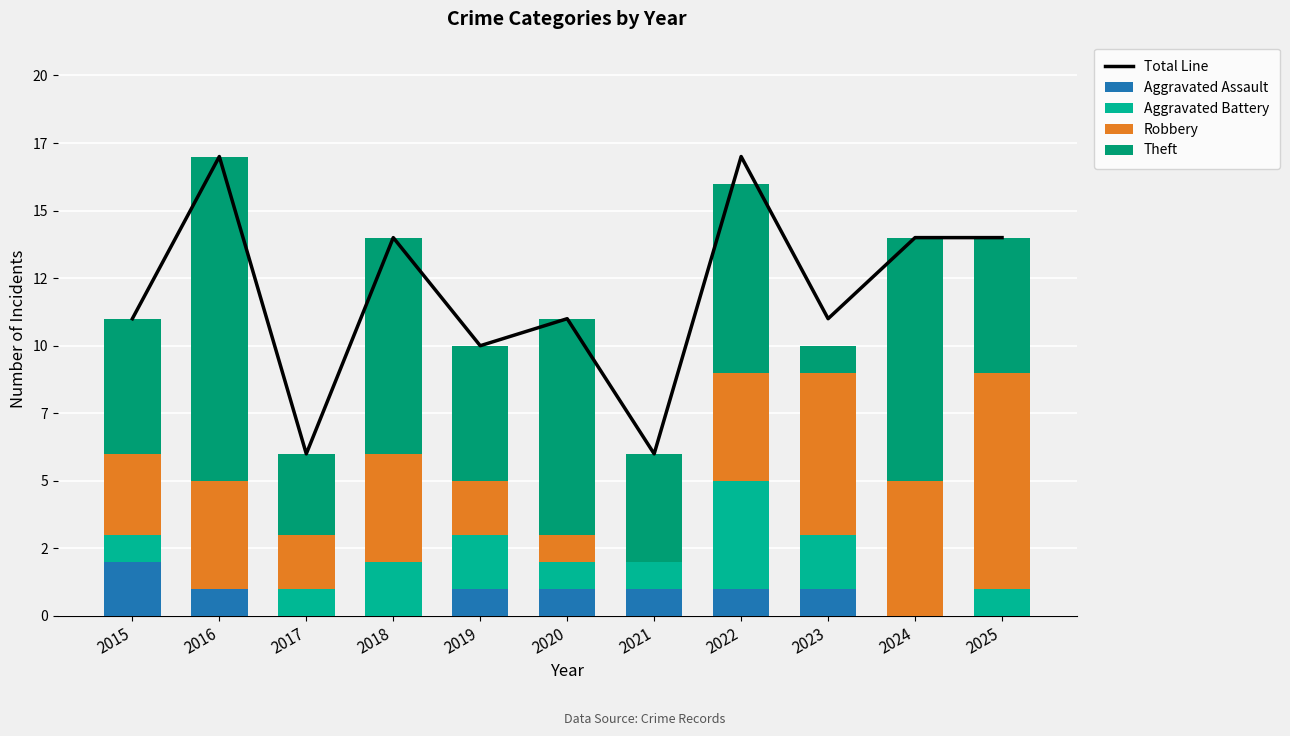

Reading left to right, transcribe all the data shown in this chart.

Total Line: 2015=11	2016=17	2017=6	2018=14	2019=10	2020=11	2021=6	2022=17	2023=11	2024=14	2025=14
Aggravated Assault: 2015=2	2016=1	2017=0	2018=0	2019=1	2020=1	2021=1	2022=1	2023=1	2024=0	2025=0
Aggravated Battery: 2015=1	2016=0	2017=1	2018=2	2019=2	2020=1	2021=1	2022=4	2023=2	2024=0	2025=1
Robbery: 2015=3	2016=4	2017=2	2018=4	2019=2	2020=1	2021=0	2022=4	2023=6	2024=5	2025=8
Theft: 2015=5	2016=12	2017=3	2018=8	2019=5	2020=8	2021=4	2022=7	2023=1	2024=9	2025=5